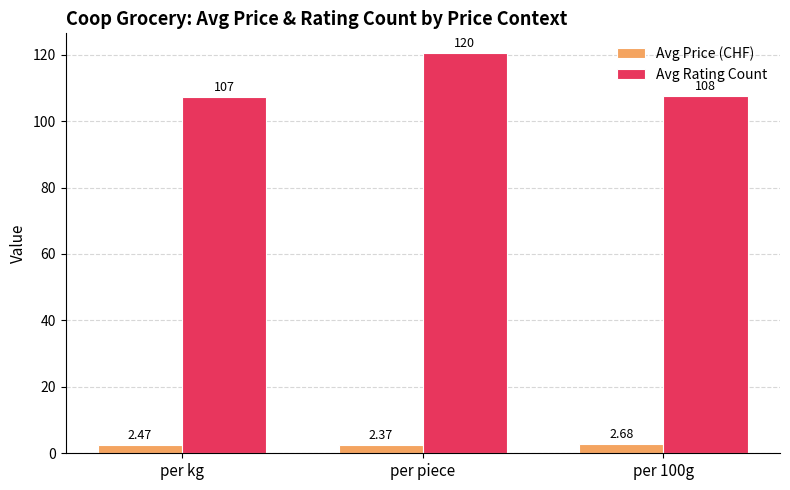

List the series in order of their peak value, highest first.

Avg Rating Count, Avg Price (CHF)